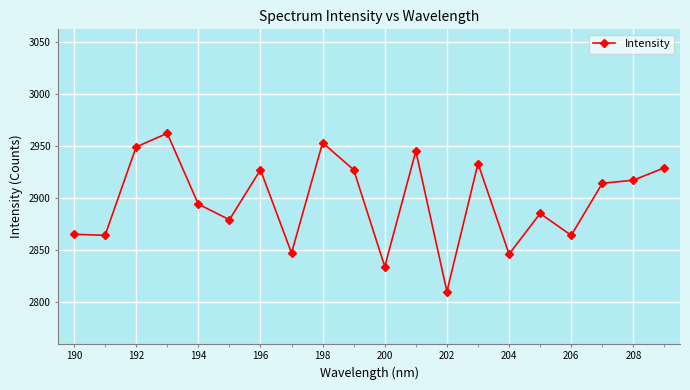

What is the sum of all values?

57944